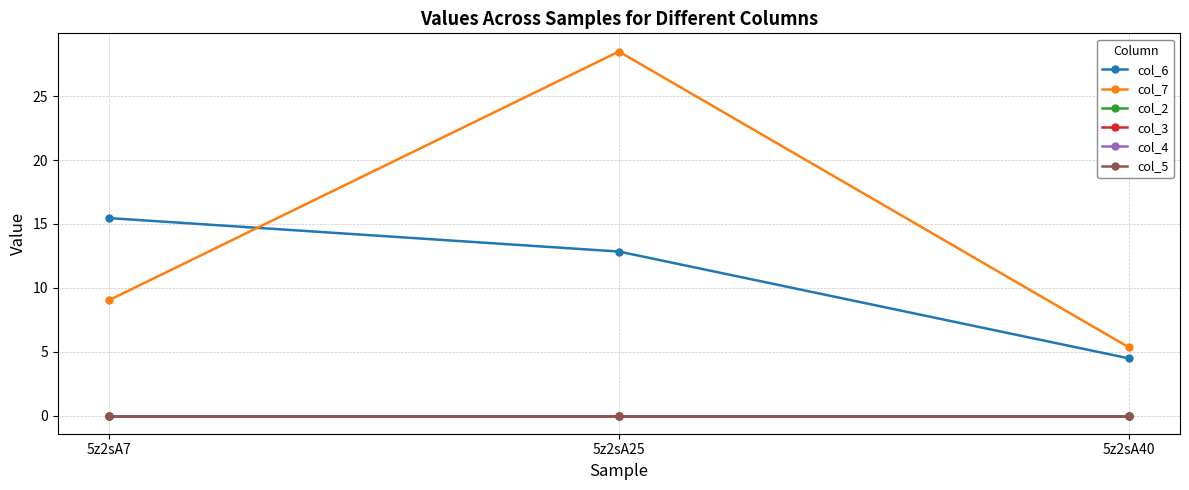

Is this an area chart (filled region under the line)?

No